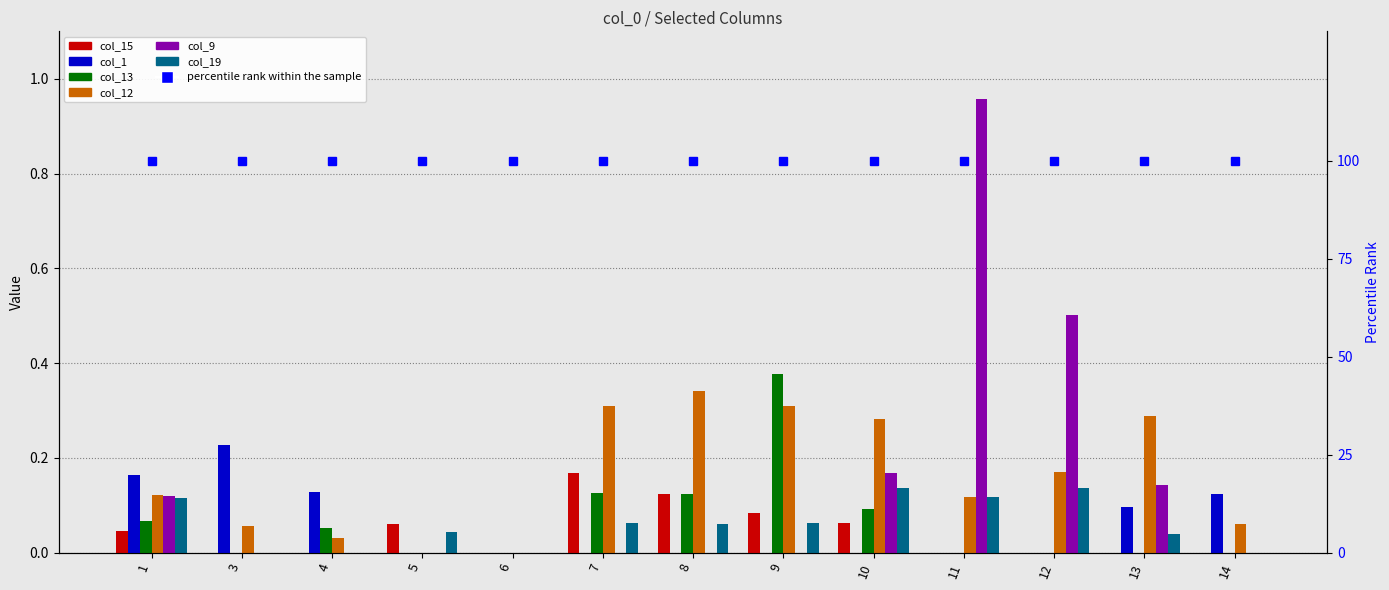

Reading left to right, extract all data points from this chart.

col_15: 0.0	0.0	0.0	0.1	0.0	0.2	0.1	0.1	0.1	0.0	0.0	0.0	0.0
col_1: 0.2	0.2	0.1	0.0	0.0	0.0	0.0	0.0	0.0	0.0	0.0	0.1	0.1
col_13: 0.1	0.0	0.1	0.0	0.0	0.1	0.1	0.4	0.1	0.0	0.0	0.0	0.0
col_12: 0.1	0.1	0.0	0.0	0.0	0.3	0.3	0.3	0.3	0.1	0.2	0.3	0.1
col_9: 0.1	0.0	0.0	0.0	0.0	0.0	0.0	0.0	0.2	1.0	0.5	0.1	0.0
col_19: 0.1	0.0	0.0	0.0	0.0	0.1	0.1	0.1	0.1	0.1	0.1	0.0	0.0